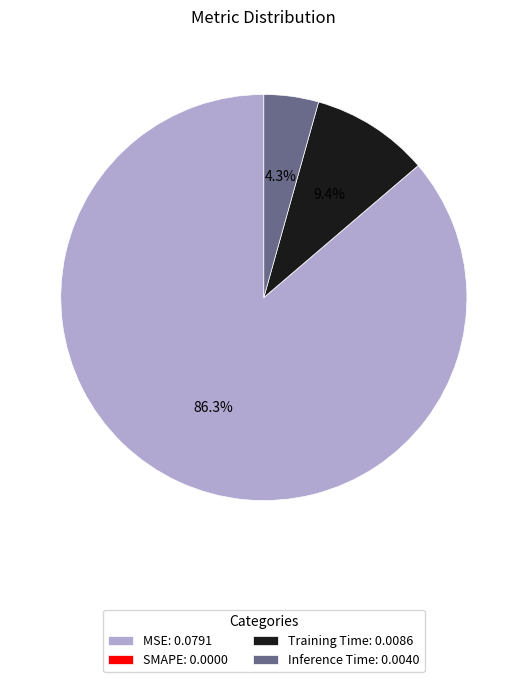

The Inference Time slice represents 13% of the pie. True or false?

False